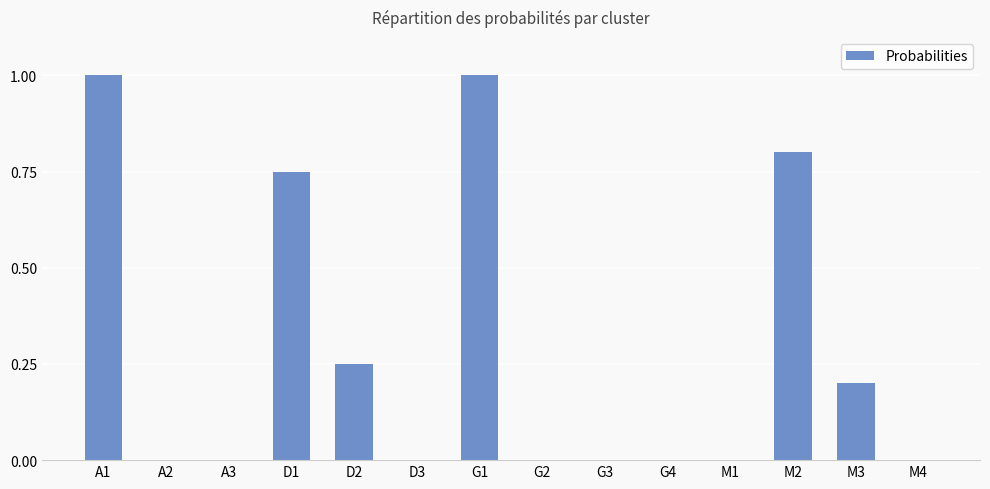

The value at G2 is -0.6. True or false?

False